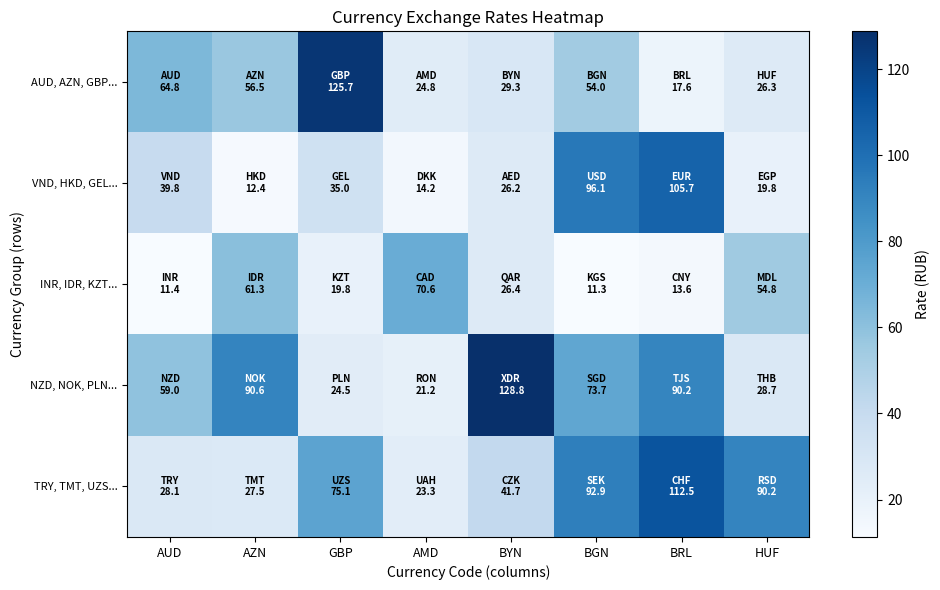

At which category is the sum across all series the highest?

BRL